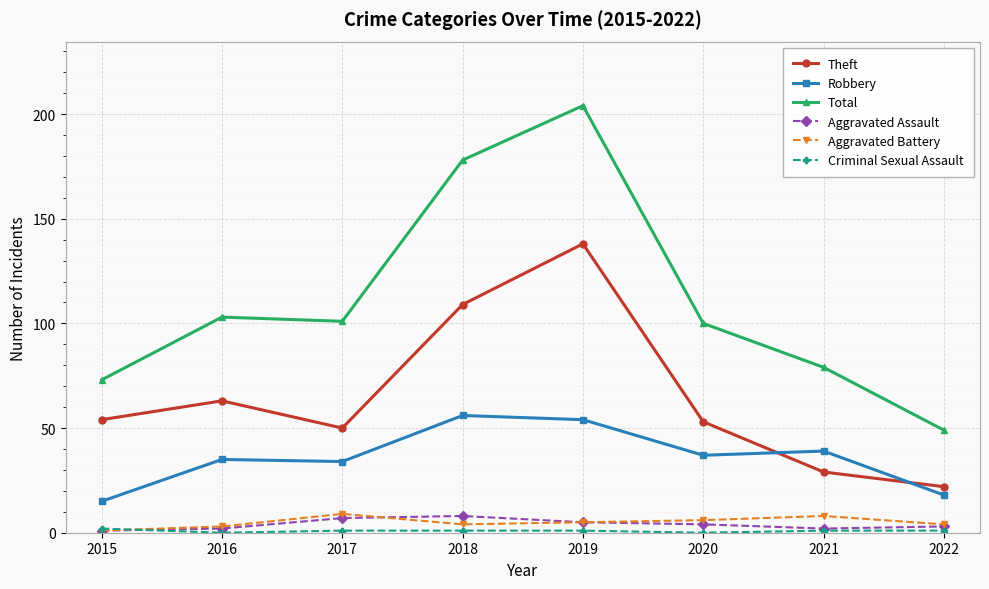

True or false: Robbery and Aggravated Assault cross at least once.

False